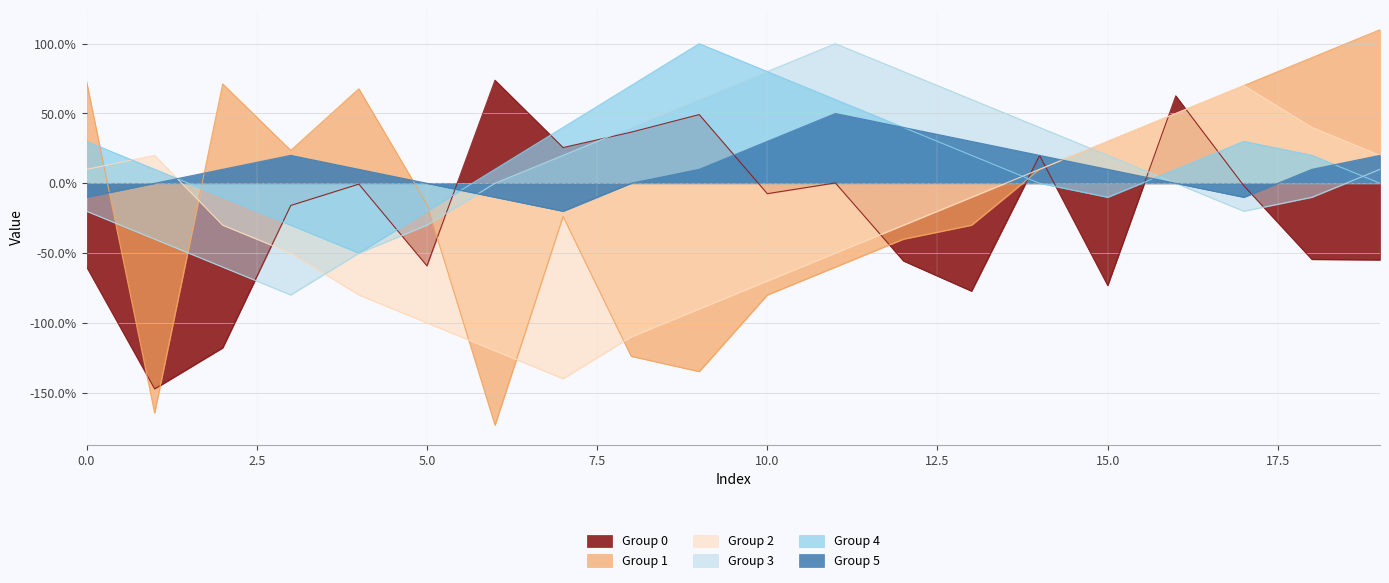

How many times do Group 0 and Group 4 cross each other?

8